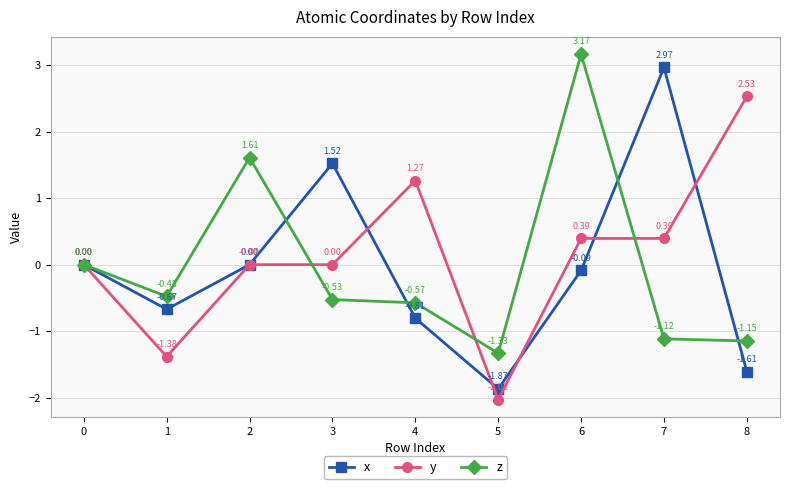

The value of y at 0 is 0.0. True or false?

True